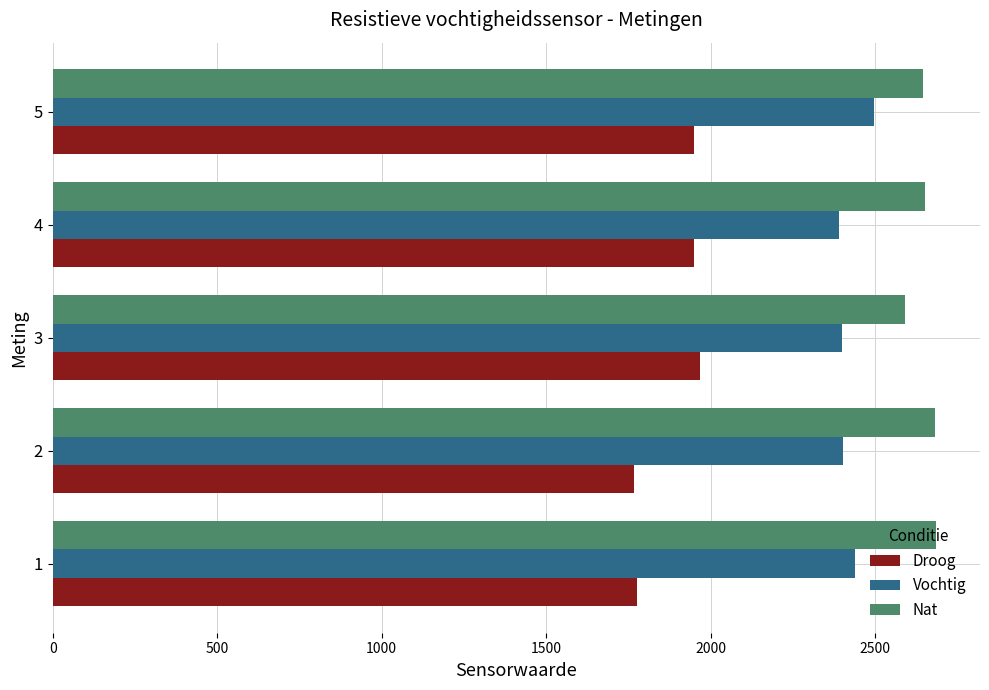

What are all the series names shown in the legend?

Droog, Vochtig, Nat